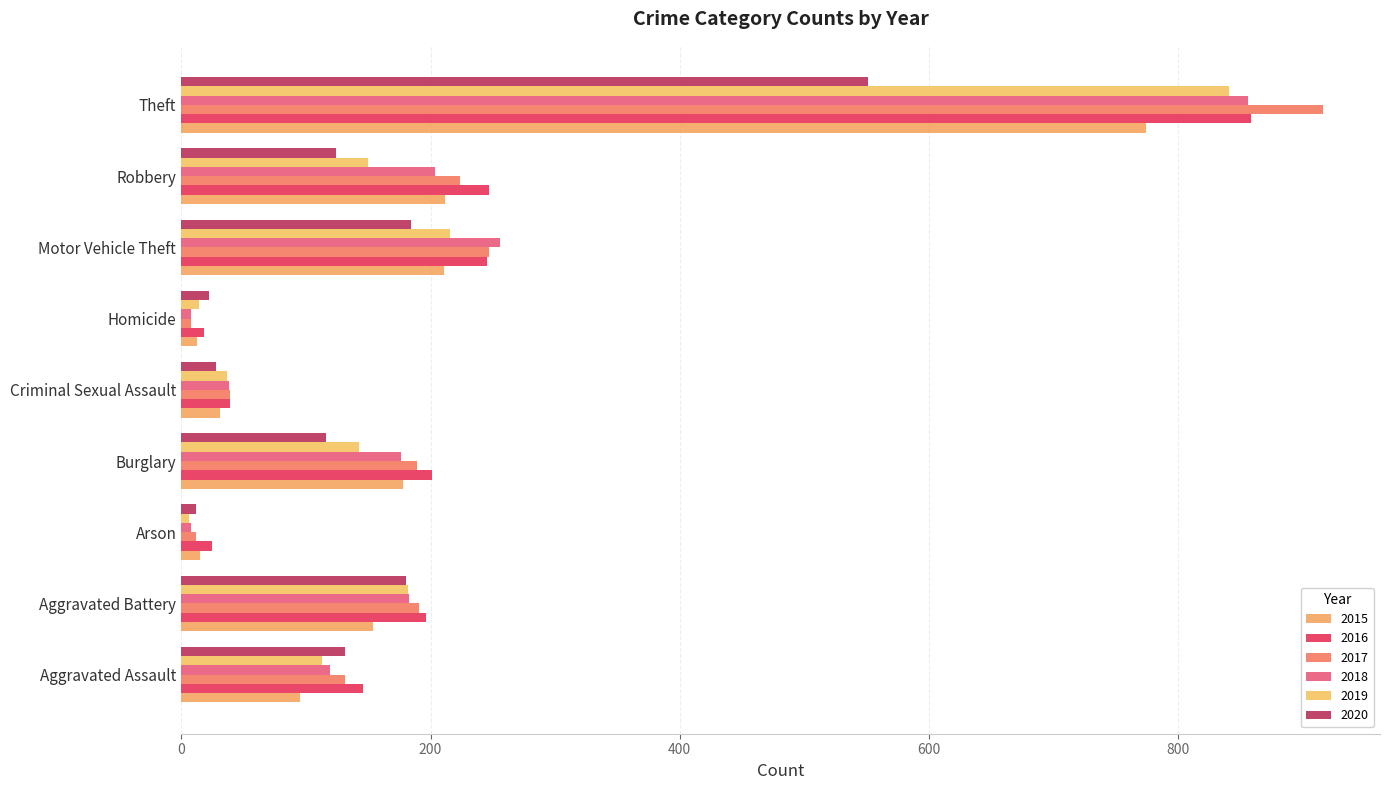

Which category has the lowest value in the 2017 series?

Homicide